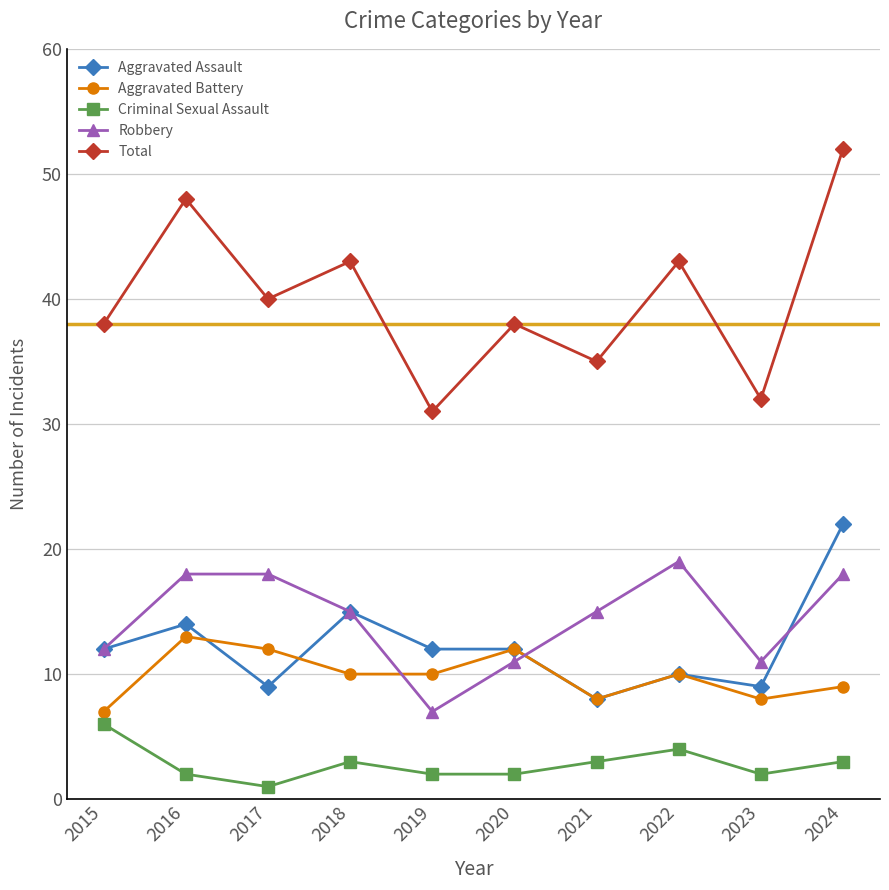

True or false: Total has more than 0 interior local peaks.

True